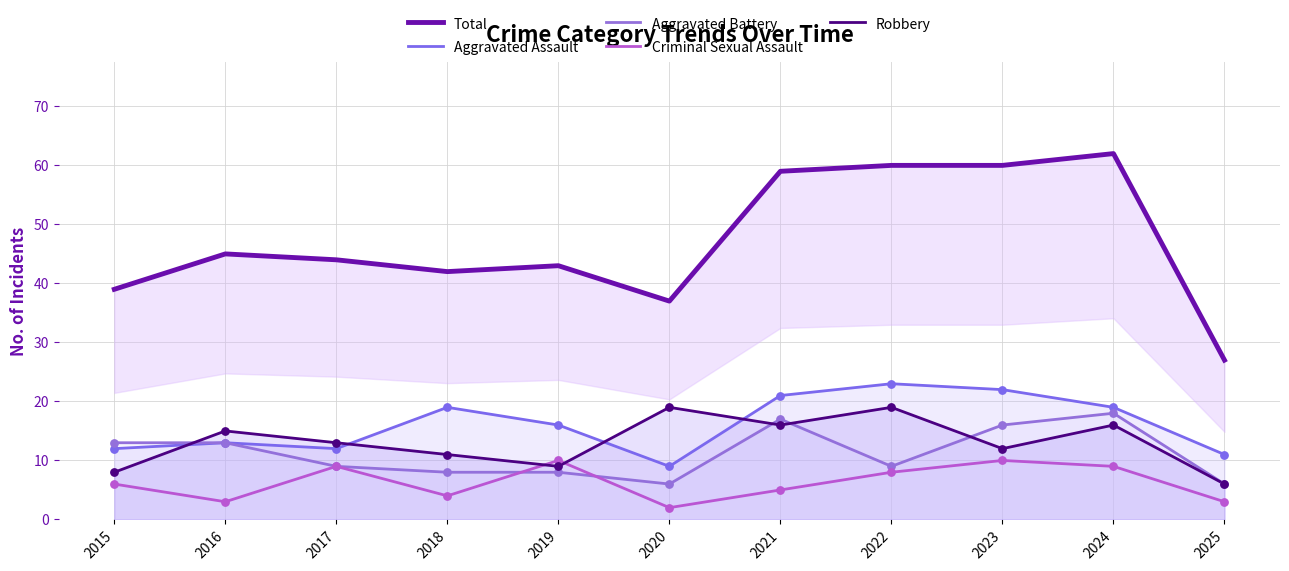

At which category is the sum across all series the highest?

2024